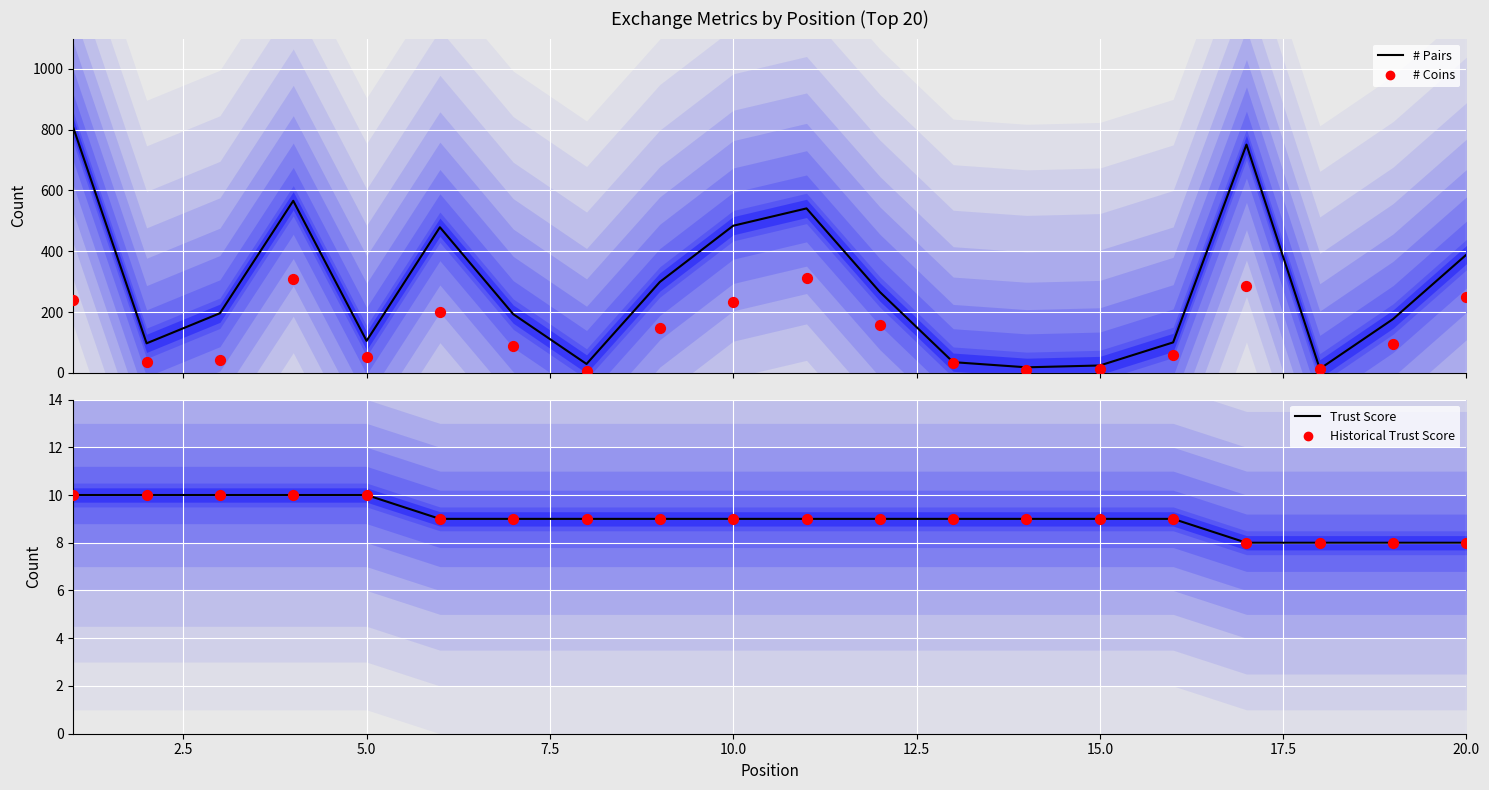

Is the value of # Pairs (mean) at 15.0 greater than the value of Historical Trust Score at 20.0?

Yes